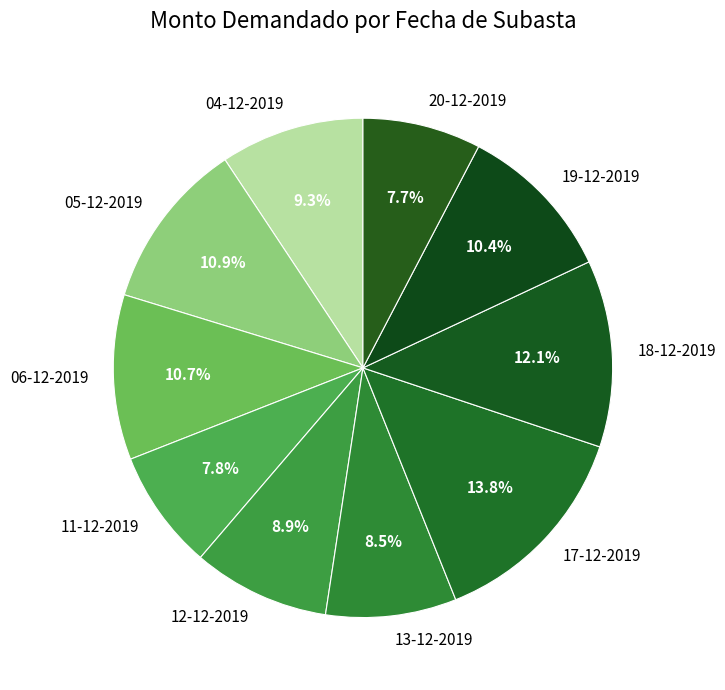

Does 12-12-2019 account for over 50% of the chart?

No